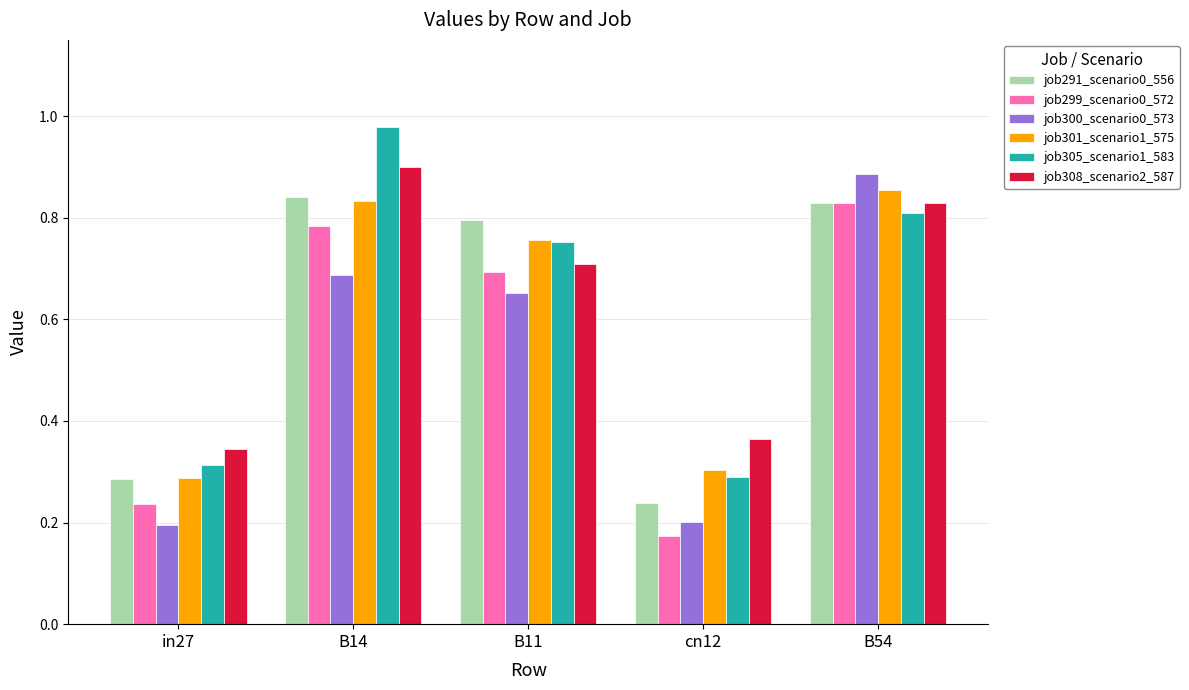

Between in27 and B14, which series saw the biggest shift?

job305_scenario1_583